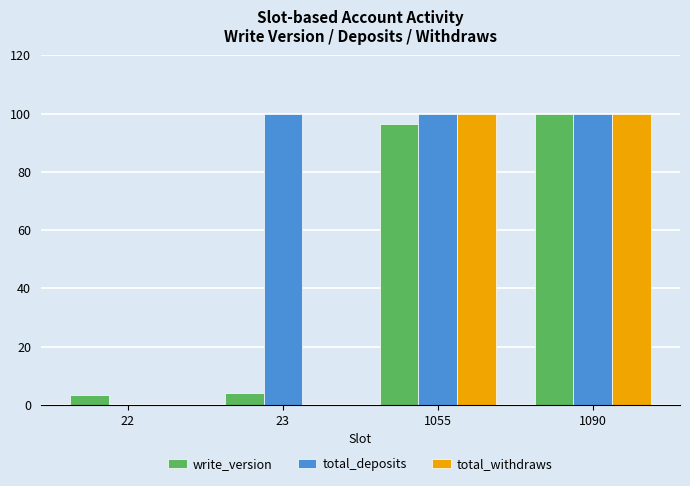

Is the value of write_version at 22 greater than the value of total_deposits at 23?

No